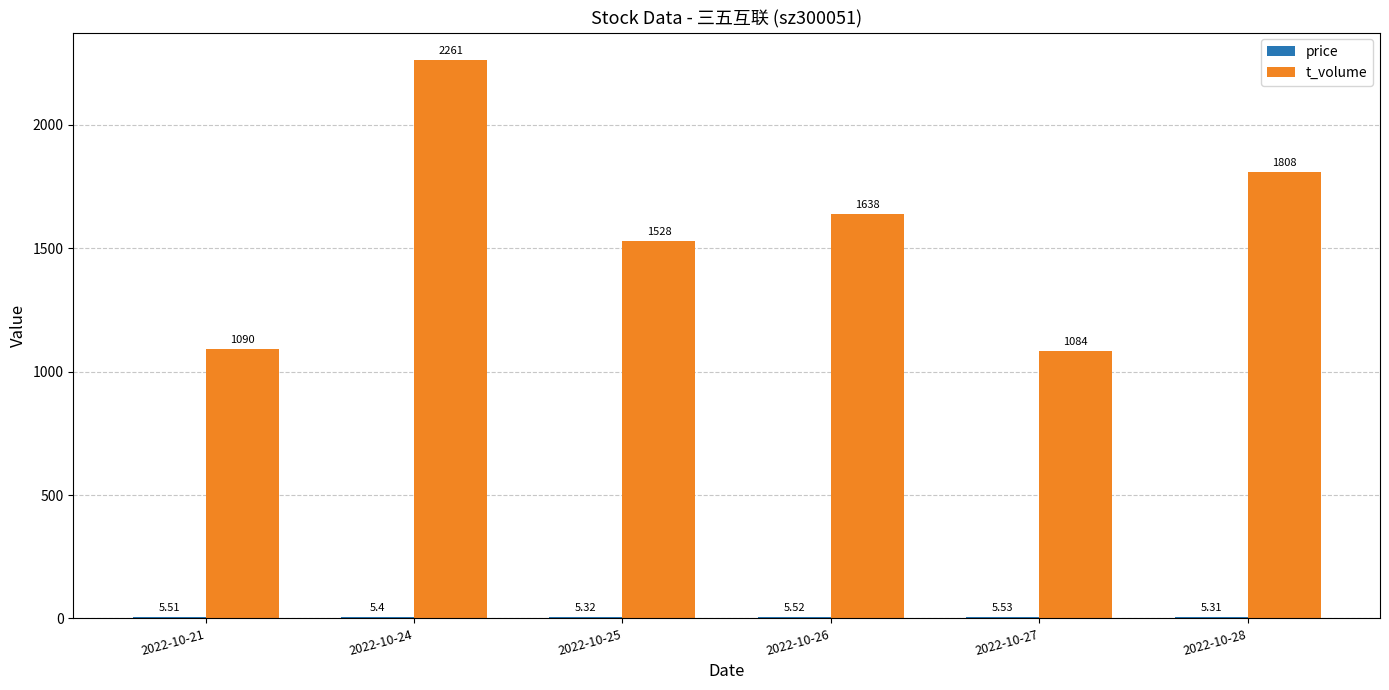

At which category is the sum across all series the highest?

2022-10-24